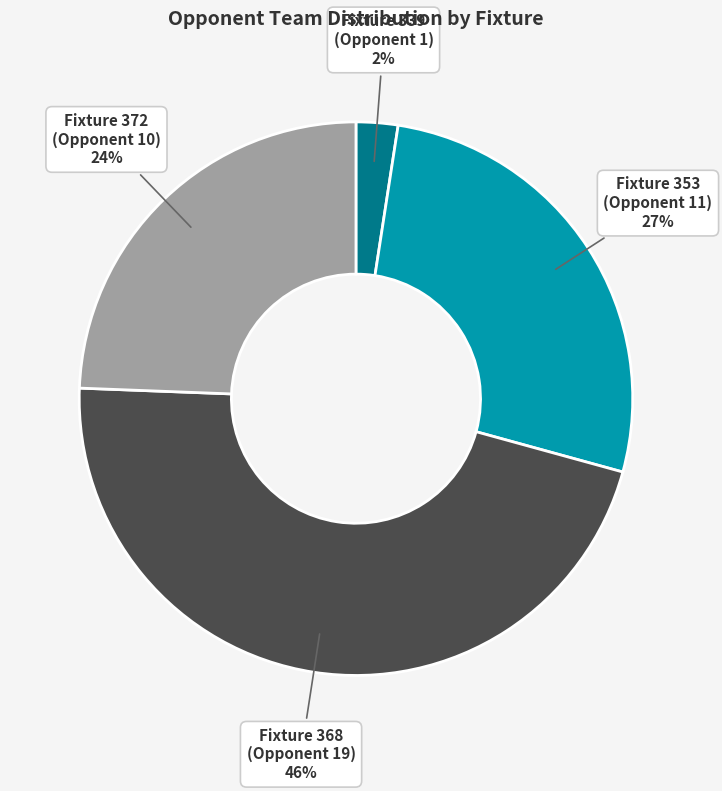

Is it true that Fixture 339 (Opponent 1) is 2% of the pie?

True